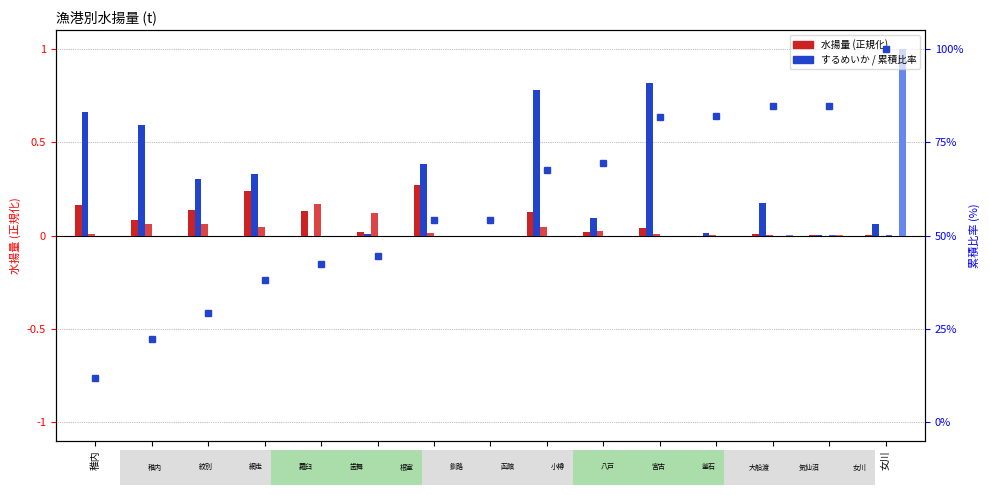

Which category has the lowest value across all series?

函館